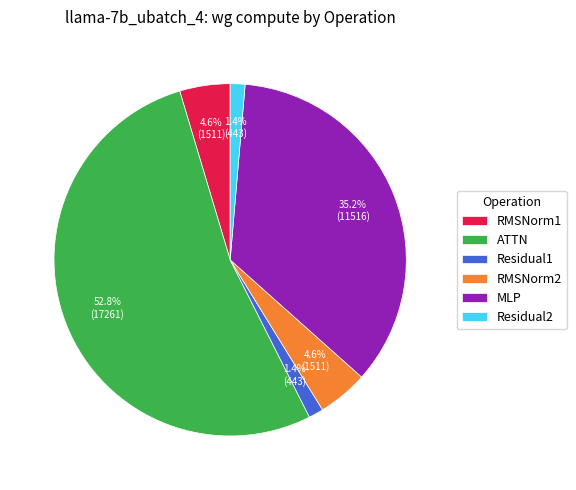

How many slices are in this pie chart?

6